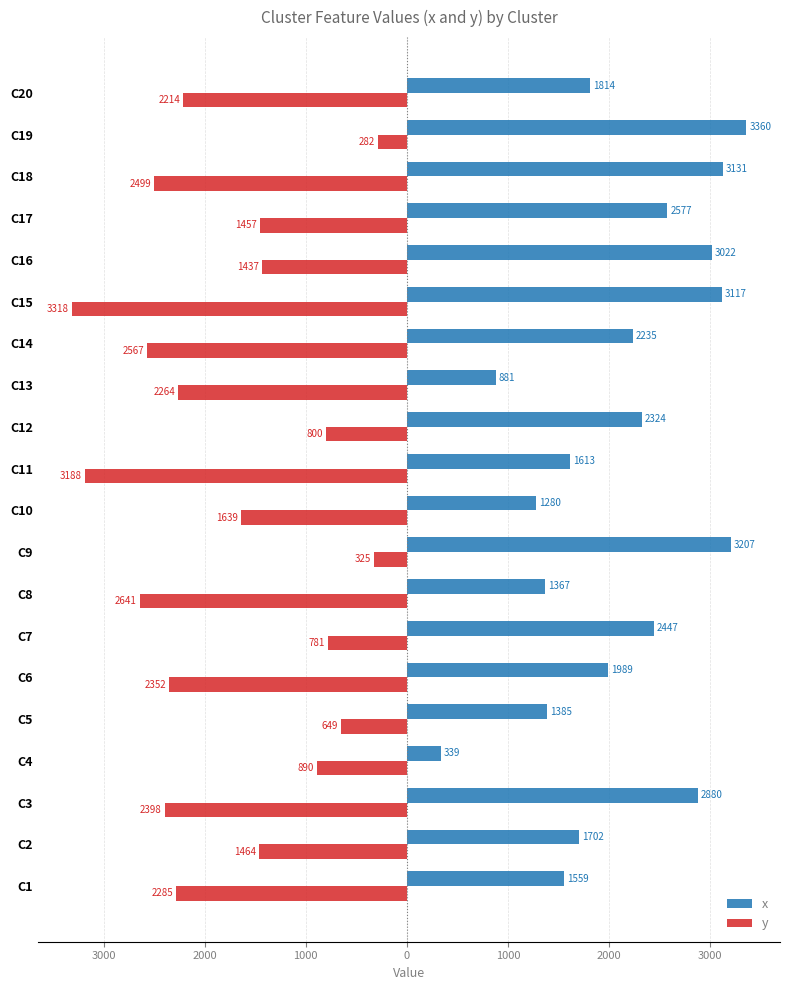

What is the difference between the second highest and second lowest values in the y series?

2863